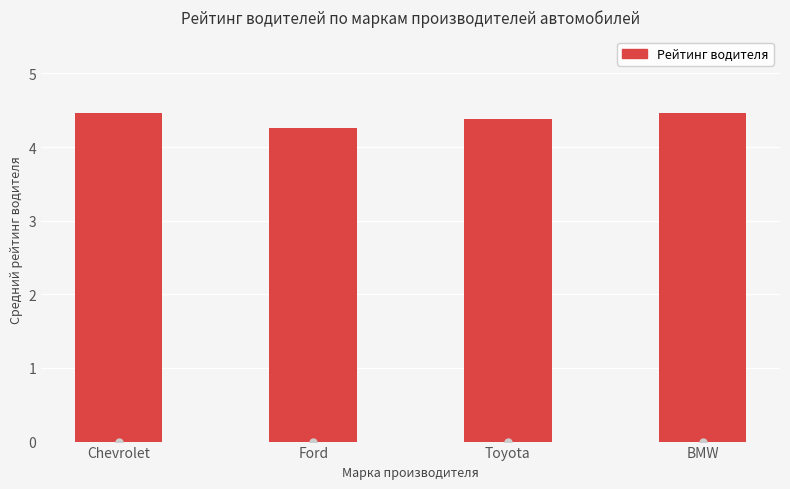

What is the label of the 3rd bar from the right?

Ford